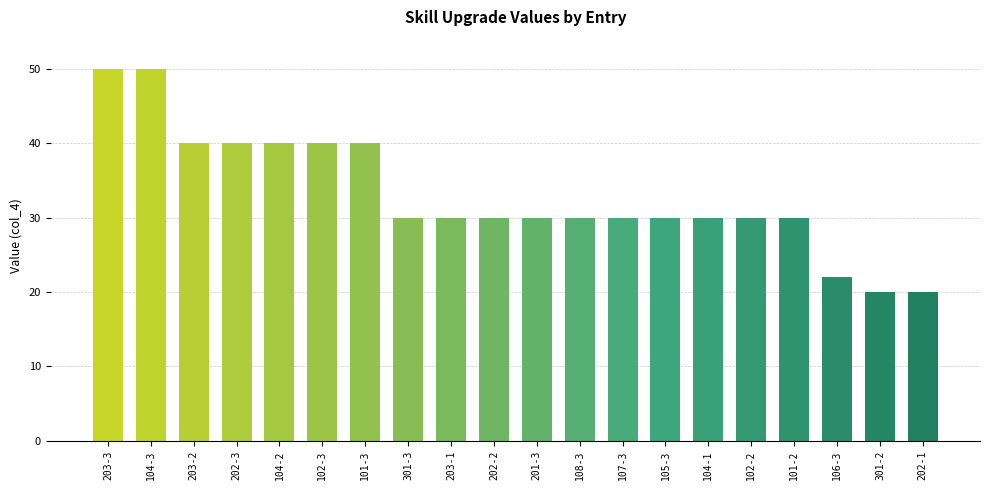

What is the maximum value shown in the chart?

50